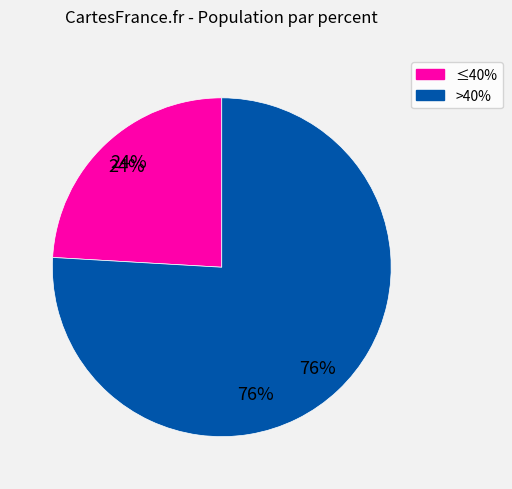

Does 10% account for over 50% of the chart?

No